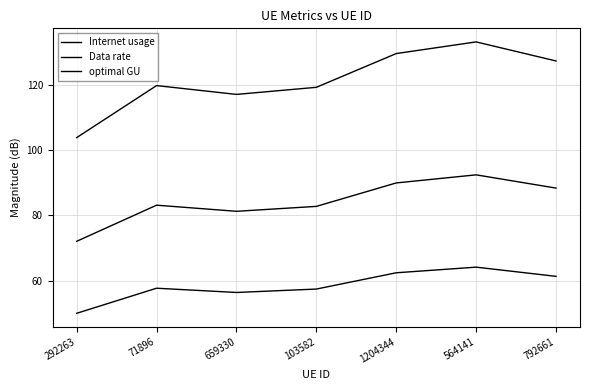

Is the value of Internet usage at 1204344 greater than the value of optimal GU at 1204344?

Yes